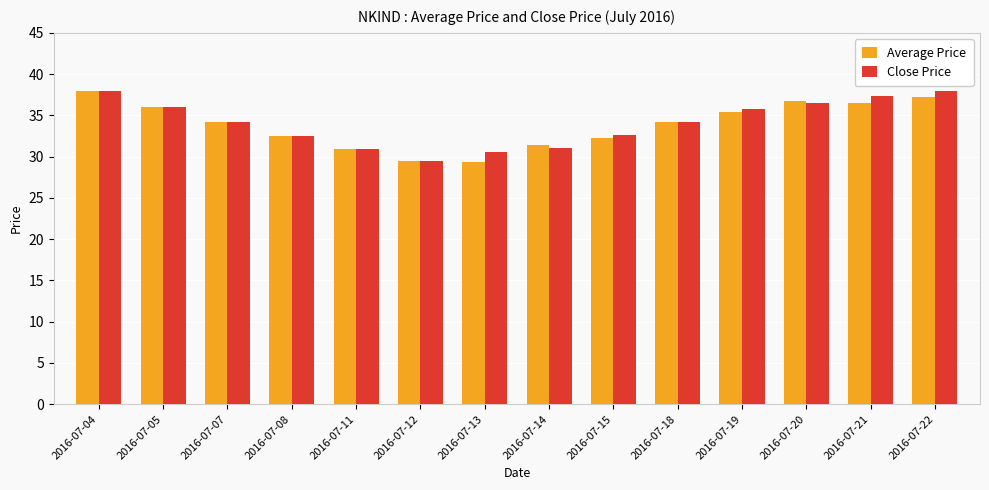

What is the maximum value for Close Price?

37.9